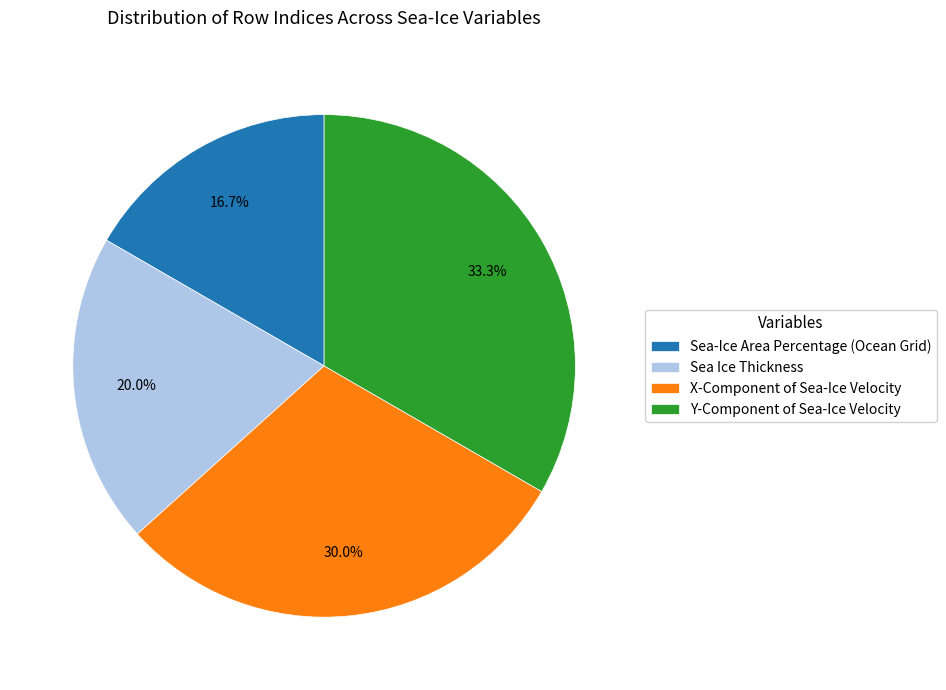

To the nearest percent, what percentage of the pie is Y-Component of Sea-Ice Velocity?

33%